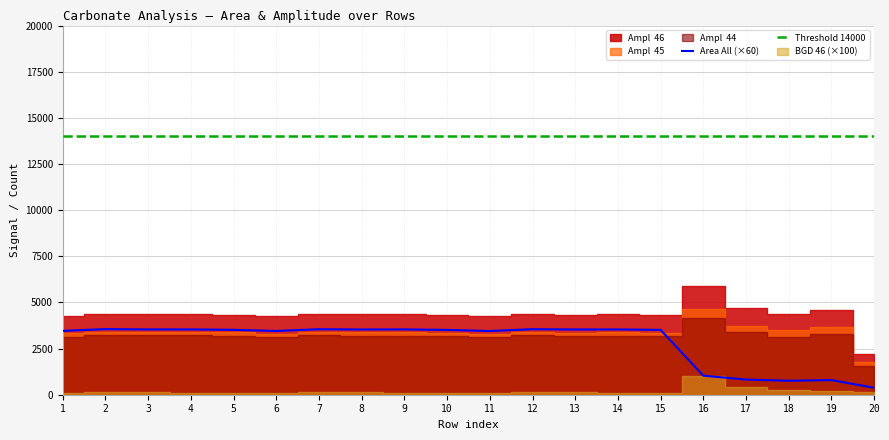

What is the value of the Threshold 14000 point at the 11th from the left?

14000.0